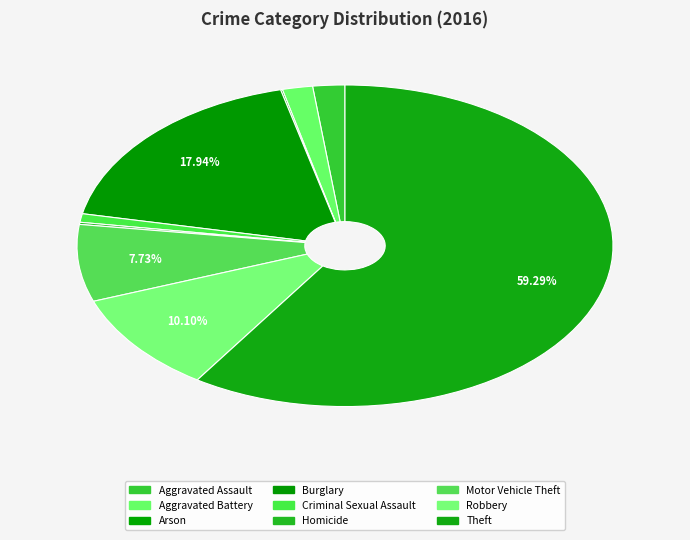

What percentage is the Aggravated Battery slice, to the nearest percent?

2%